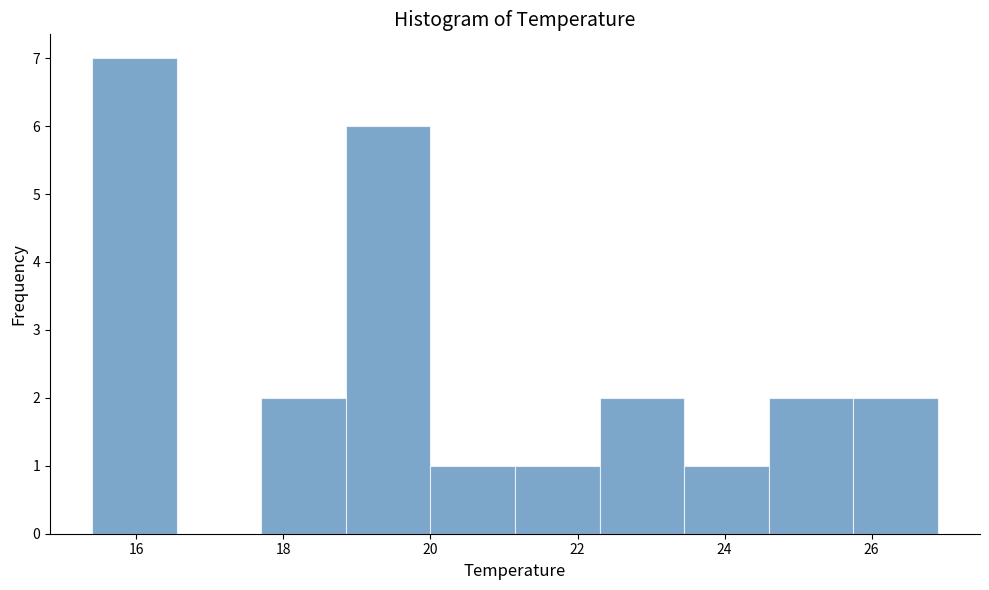

Which range on the x-axis has the tallest bar?

15.40 to 16.55